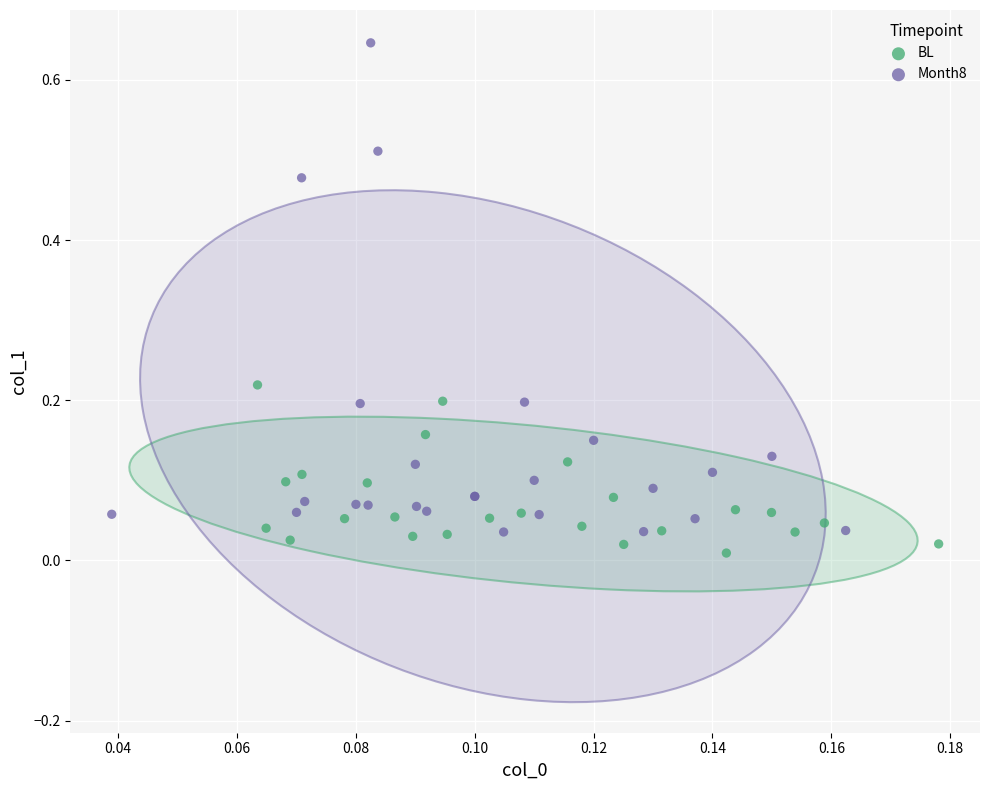

Which series contains the highest Y value?

Month8